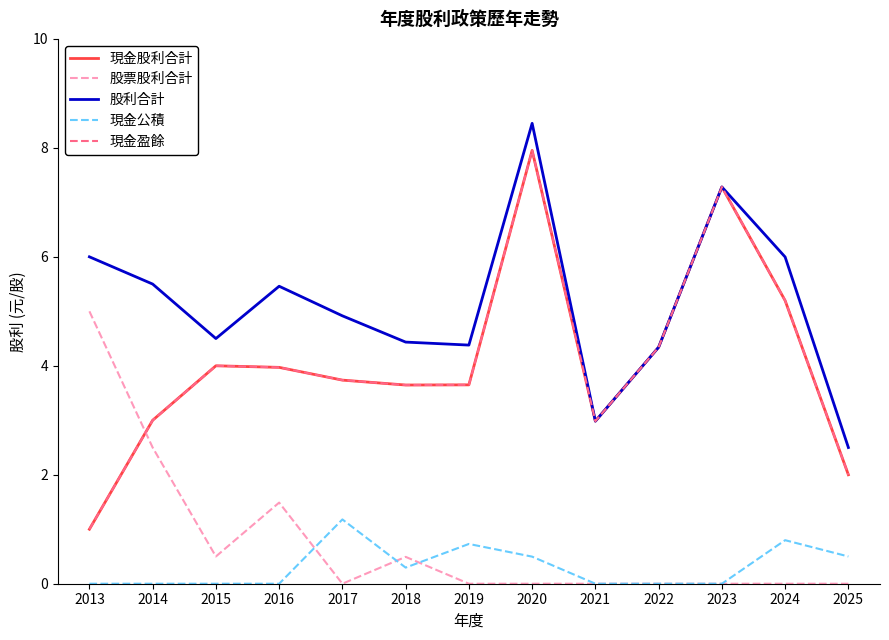

Is this an area chart (filled region under the line)?

No